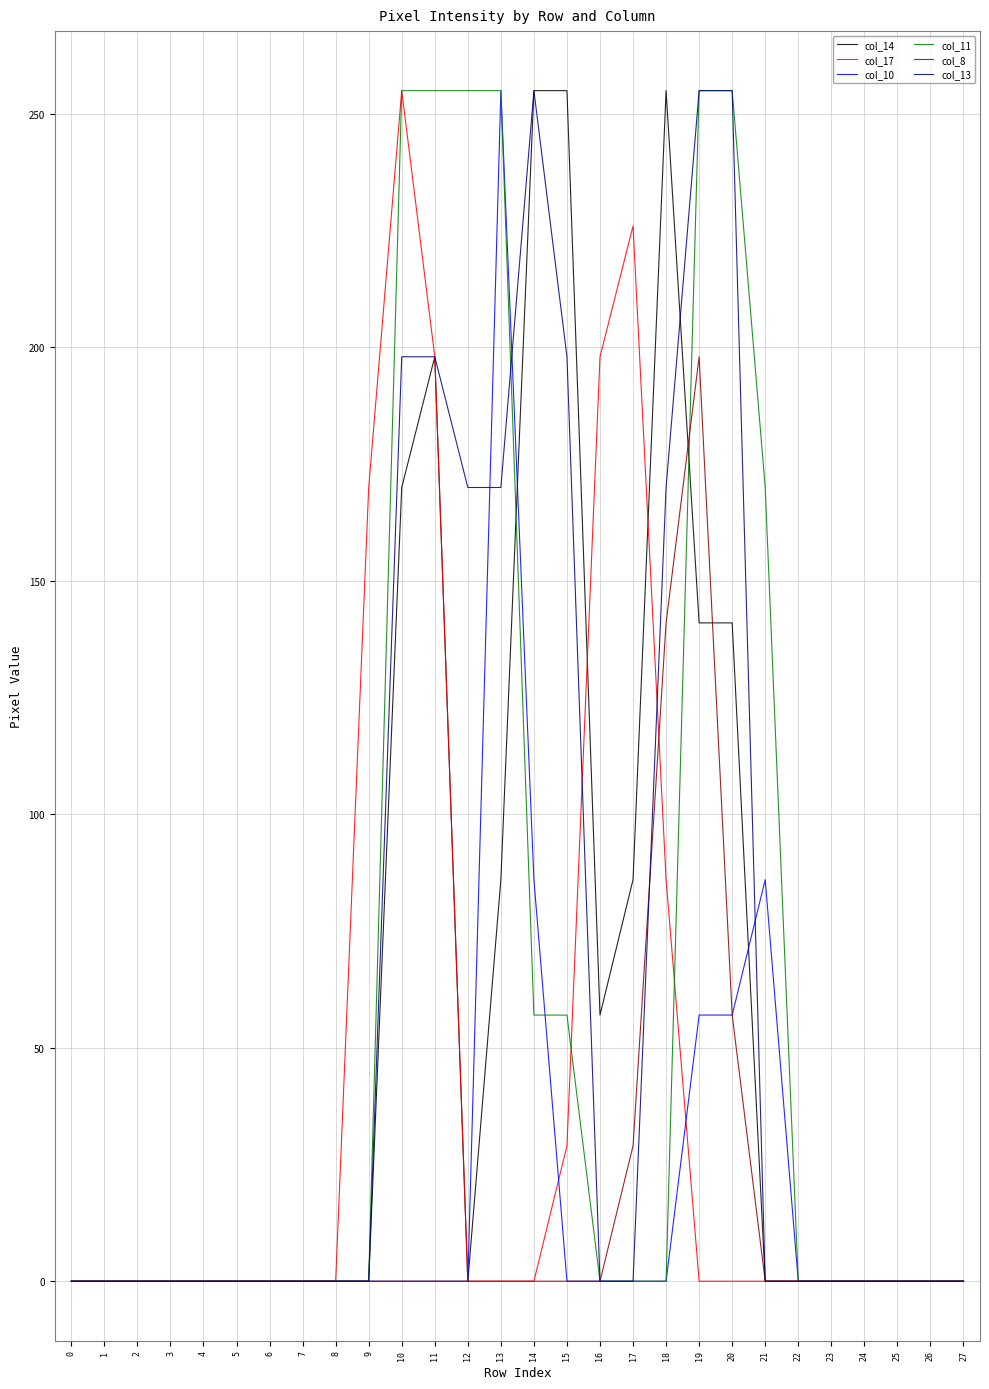

What is the total value across all series at 10?

878